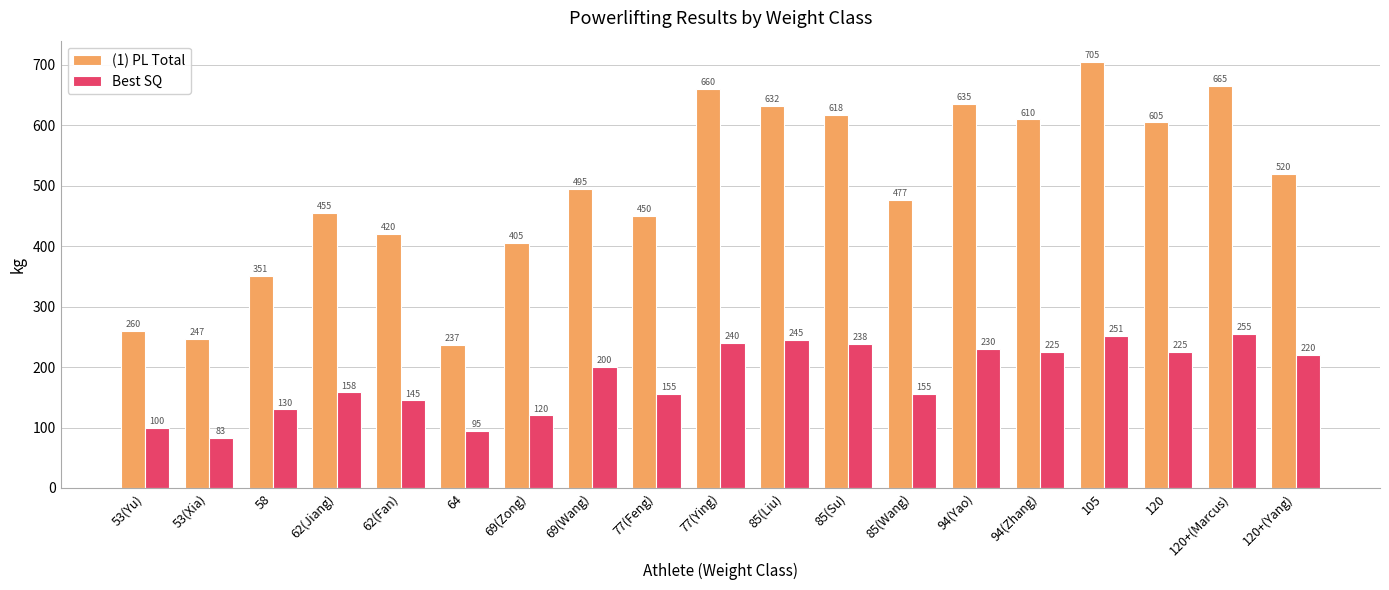

How many categories are shown in the chart?

19